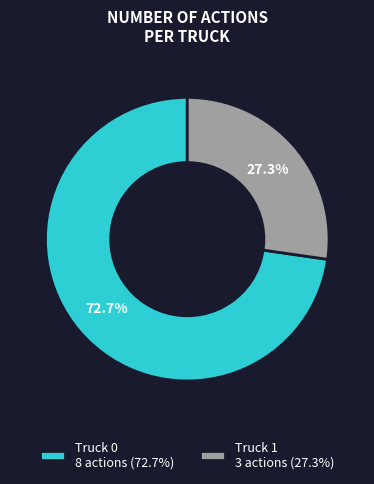

Approximately how many times larger is the value at Truck 1 compared to Truck 0?

0.4